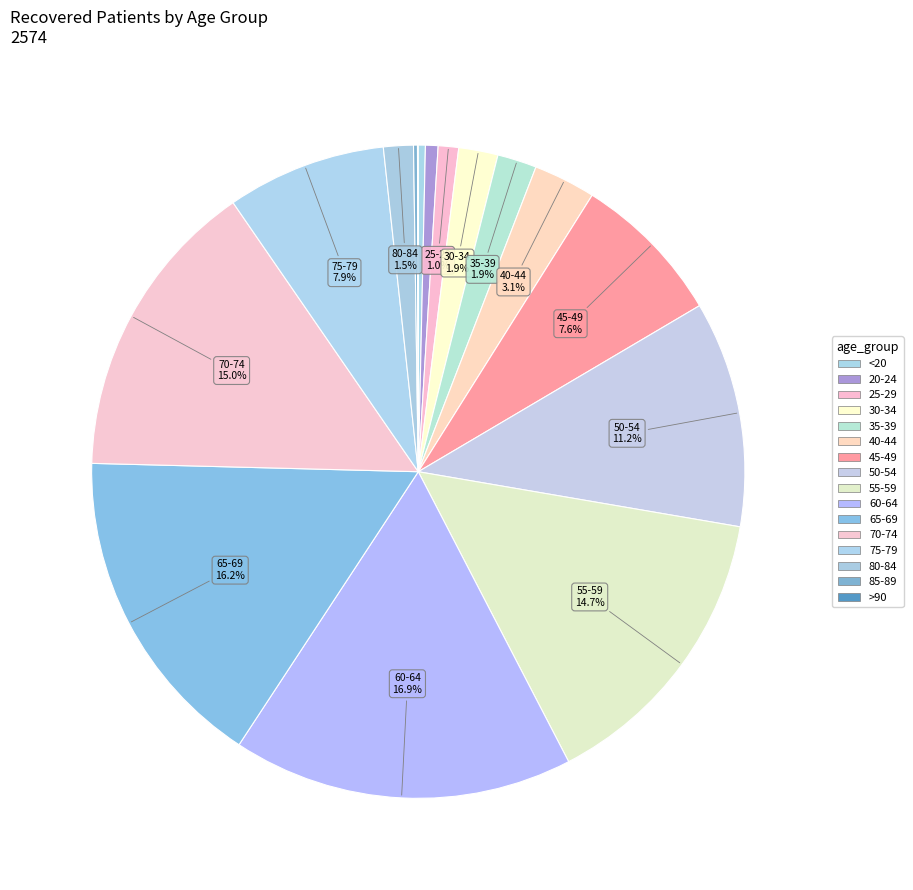

How many slices are in this pie chart?

16